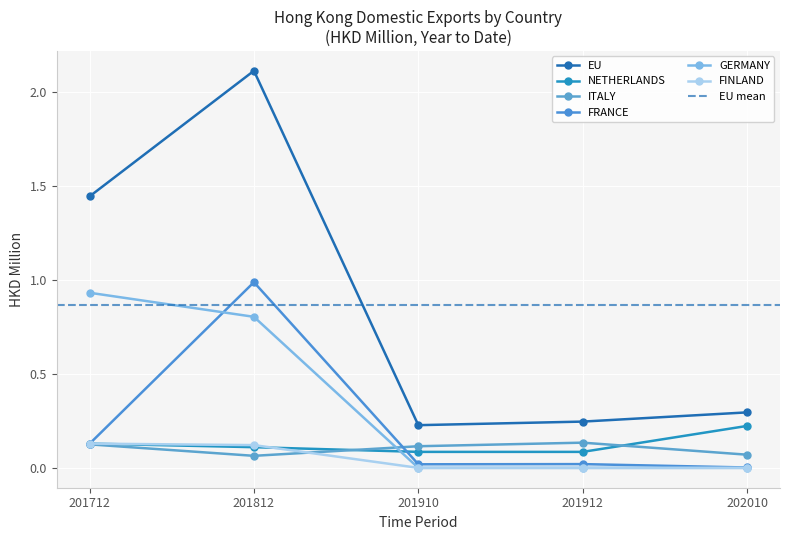

The FINLAND series shows -0.1 at 201912. True or false?

False